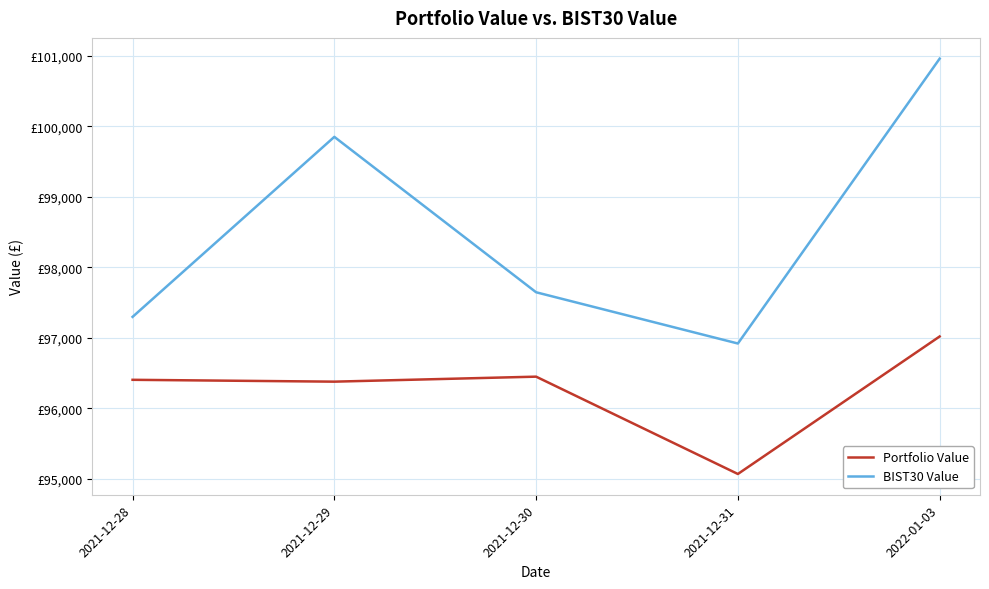

How many interior local valleys does the Portfolio Value series have?

2